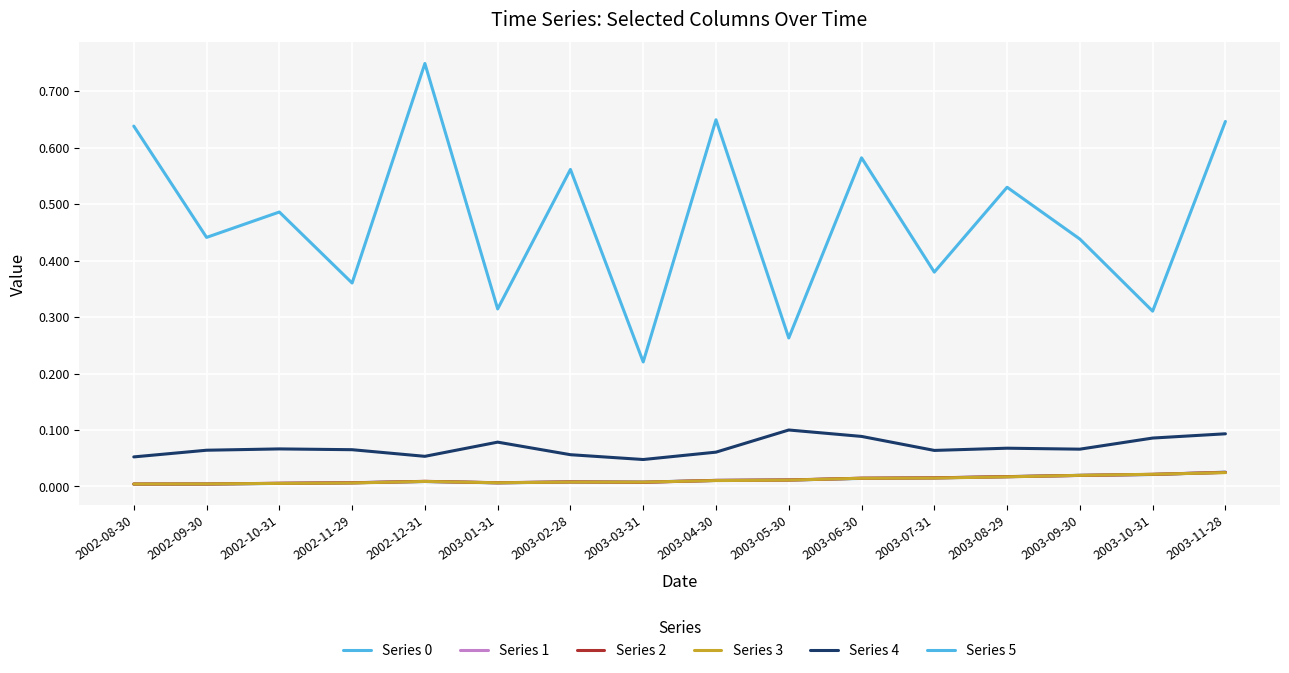

Reading right to left, extract all data points from this chart.

Series 0: 2003-11-28=0.0	2003-10-31=0.0	2003-09-30=0.0	2003-08-29=0.0	2003-07-31=0.0	2003-06-30=0.0	2003-05-30=0.0	2003-04-30=0.0	2003-03-31=0.0	2003-02-28=0.0	2003-01-31=0.0	2002-12-31=0.0	2002-11-29=0.0	2002-10-31=0.0	2002-09-30=0.0	2002-08-30=0.0
Series 1: 2003-11-28=0.0	2003-10-31=0.0	2003-09-30=0.0	2003-08-29=0.0	2003-07-31=0.0	2003-06-30=0.0	2003-05-30=0.0	2003-04-30=0.0	2003-03-31=0.0	2003-02-28=0.0	2003-01-31=0.0	2002-12-31=0.0	2002-11-29=0.0	2002-10-31=0.0	2002-09-30=0.0	2002-08-30=0.0
Series 2: 2003-11-28=0.0	2003-10-31=0.0	2003-09-30=0.0	2003-08-29=0.0	2003-07-31=0.0	2003-06-30=0.0	2003-05-30=0.0	2003-04-30=0.0	2003-03-31=0.0	2003-02-28=0.0	2003-01-31=0.0	2002-12-31=0.0	2002-11-29=0.0	2002-10-31=0.0	2002-09-30=0.0	2002-08-30=0.0
Series 3: 2003-11-28=0.0	2003-10-31=0.0	2003-09-30=0.0	2003-08-29=0.0	2003-07-31=0.0	2003-06-30=0.0	2003-05-30=0.0	2003-04-30=0.0	2003-03-31=0.0	2003-02-28=0.0	2003-01-31=0.0	2002-12-31=0.0	2002-11-29=0.0	2002-10-31=0.0	2002-09-30=0.0	2002-08-30=0.0
Series 4: 2003-11-28=0.1	2003-10-31=0.1	2003-09-30=0.1	2003-08-29=0.1	2003-07-31=0.1	2003-06-30=0.1	2003-05-30=0.1	2003-04-30=0.1	2003-03-31=0.0	2003-02-28=0.1	2003-01-31=0.1	2002-12-31=0.1	2002-11-29=0.1	2002-10-31=0.1	2002-09-30=0.1	2002-08-30=0.1
Series 5: 2003-11-28=0.6	2003-10-31=0.3	2003-09-30=0.4	2003-08-29=0.5	2003-07-31=0.4	2003-06-30=0.6	2003-05-30=0.3	2003-04-30=0.6	2003-03-31=0.2	2003-02-28=0.6	2003-01-31=0.3	2002-12-31=0.7	2002-11-29=0.4	2002-10-31=0.5	2002-09-30=0.4	2002-08-30=0.6